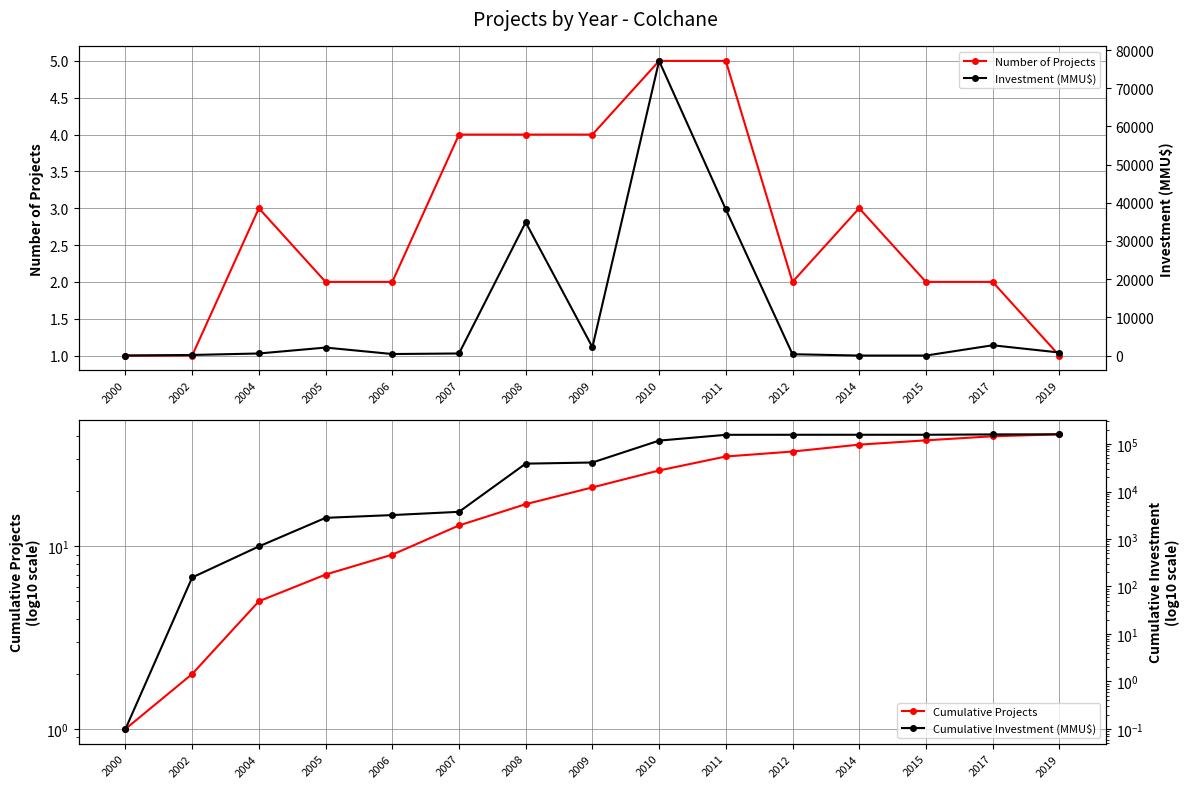

Reading right to left, transcribe all the data shown in this chart.

Number of Projects: 2019=1.0	2017=2.0	2015=2.0	2014=3.0	2012=2.0	2011=5.0	2010=5.0	2009=4.0	2008=4.0	2007=4.0	2006=2.0	2005=2.0	2004=3.0	2002=1.0	2000=1.0
Cumulative Projects: 2019=41.0	2017=40.0	2015=38.0	2014=36.0	2012=33.0	2011=31.0	2010=26.0	2009=21.0	2008=17.0	2007=13.0	2006=9.0	2005=7.0	2004=5.0	2002=2.0	2000=1.0
Investment (MMU$): 2019=800.0	2017=2692.0	2015=0.0	2014=0.0	2012=350.0	2011=38280.0	2010=77153.0	2009=2200.0	2008=34882.0	2007=544.0	2006=400.0	2005=2093.0	2004=543.0	2002=155.0	2000=0.0
Cumulative Investment (MMU$): 2019=160092.0	2017=159292.0	2015=156600.0	2014=156600.0	2012=156600.0	2011=156250.0	2010=117970.0	2009=40817.0	2008=38617.0	2007=3735.0	2006=3191.0	2005=2791.0	2004=698.0	2002=155.0	2000=0.1